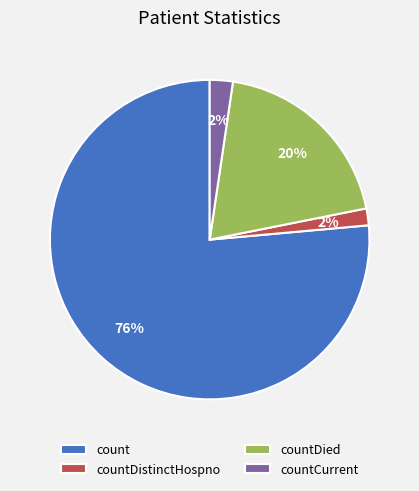

What percentage is the count slice, to the nearest percent?

76%